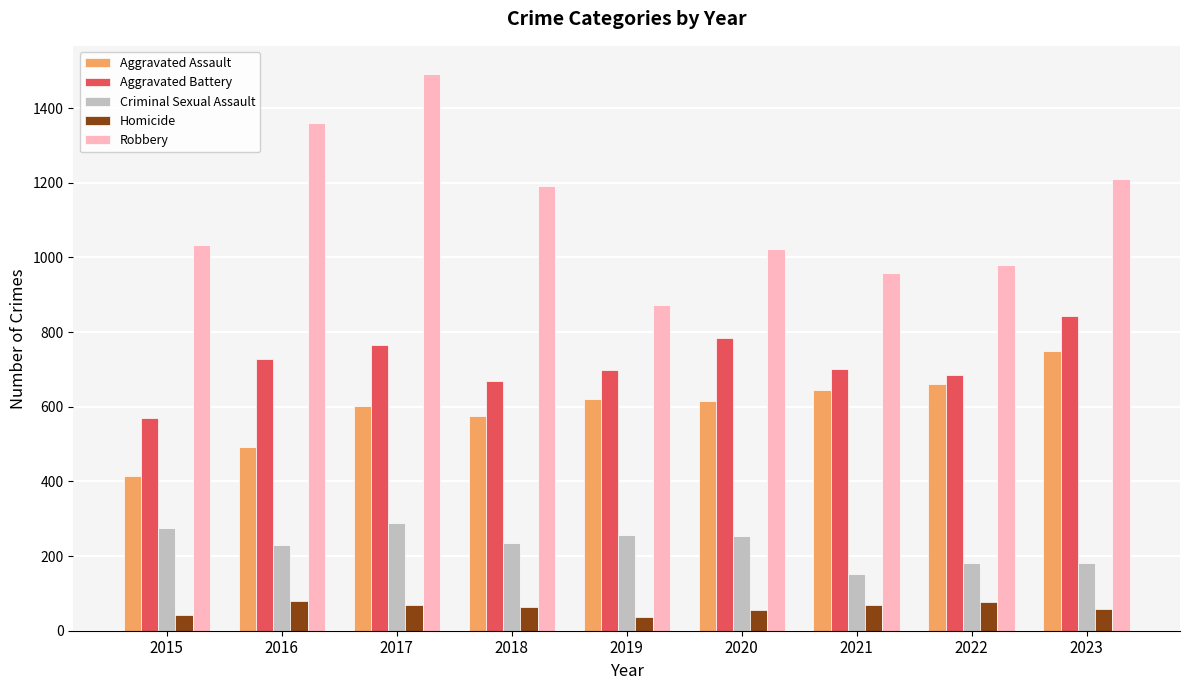

Which series has the largest range (max minus min)?

Robbery